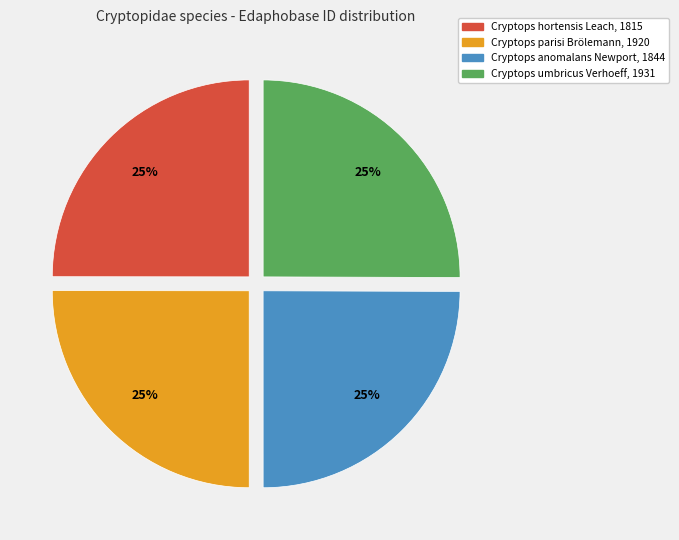

What is the ratio of the value at Cryptops anomalans Newport, 1844 to the value at Cryptops umbricus Verhoeff, 1931?

1.0